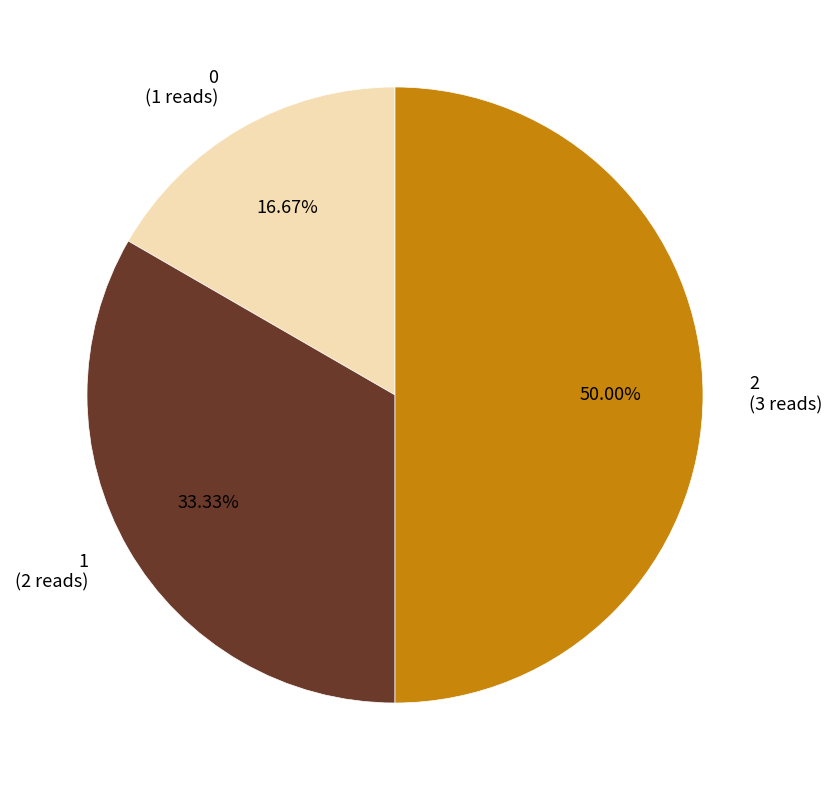

Rank the categories by value from lowest to highest.

0, 1, 2